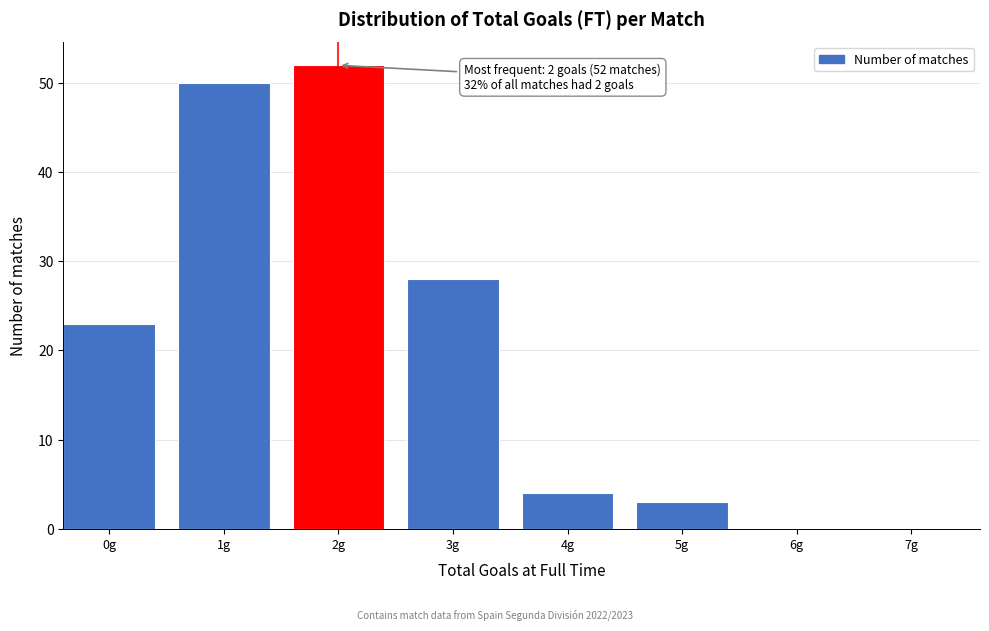

Reading left to right, extract all data points from this chart.

0g=23	1g=50	2g=52	3g=28	4g=4	5g=3	6g=0	7g=0